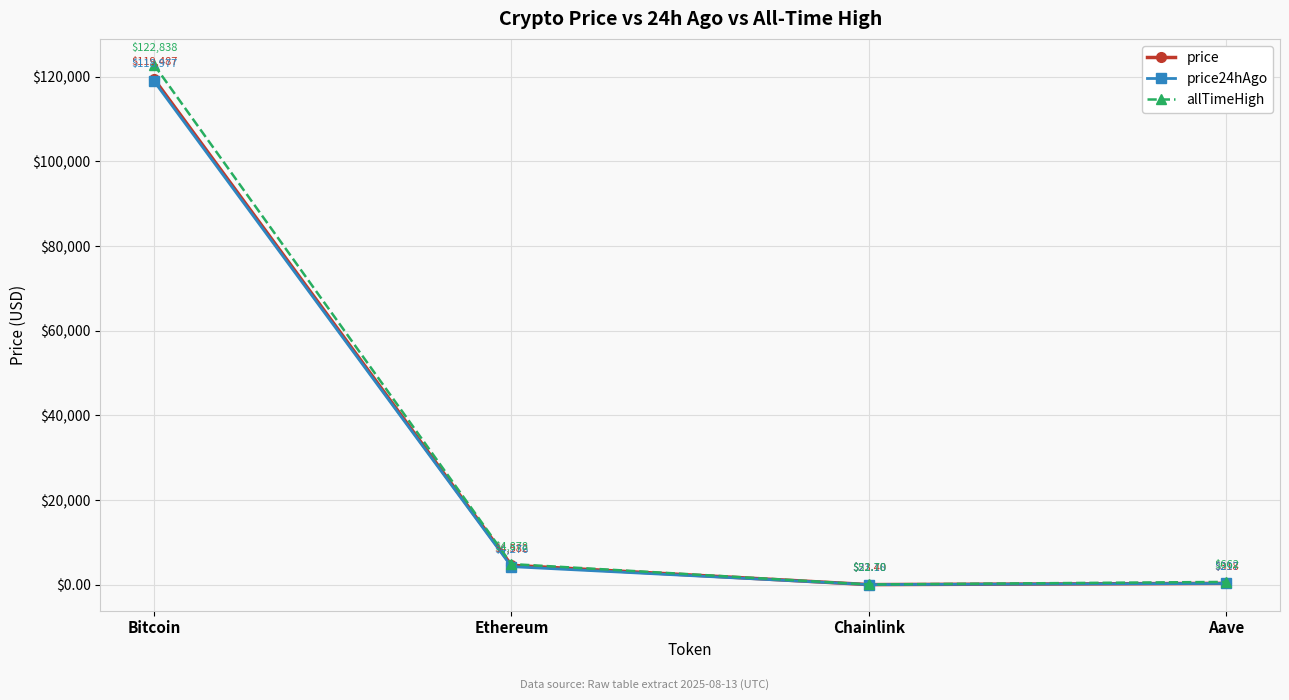

At how many categories does at least one series exceed 37449?

1